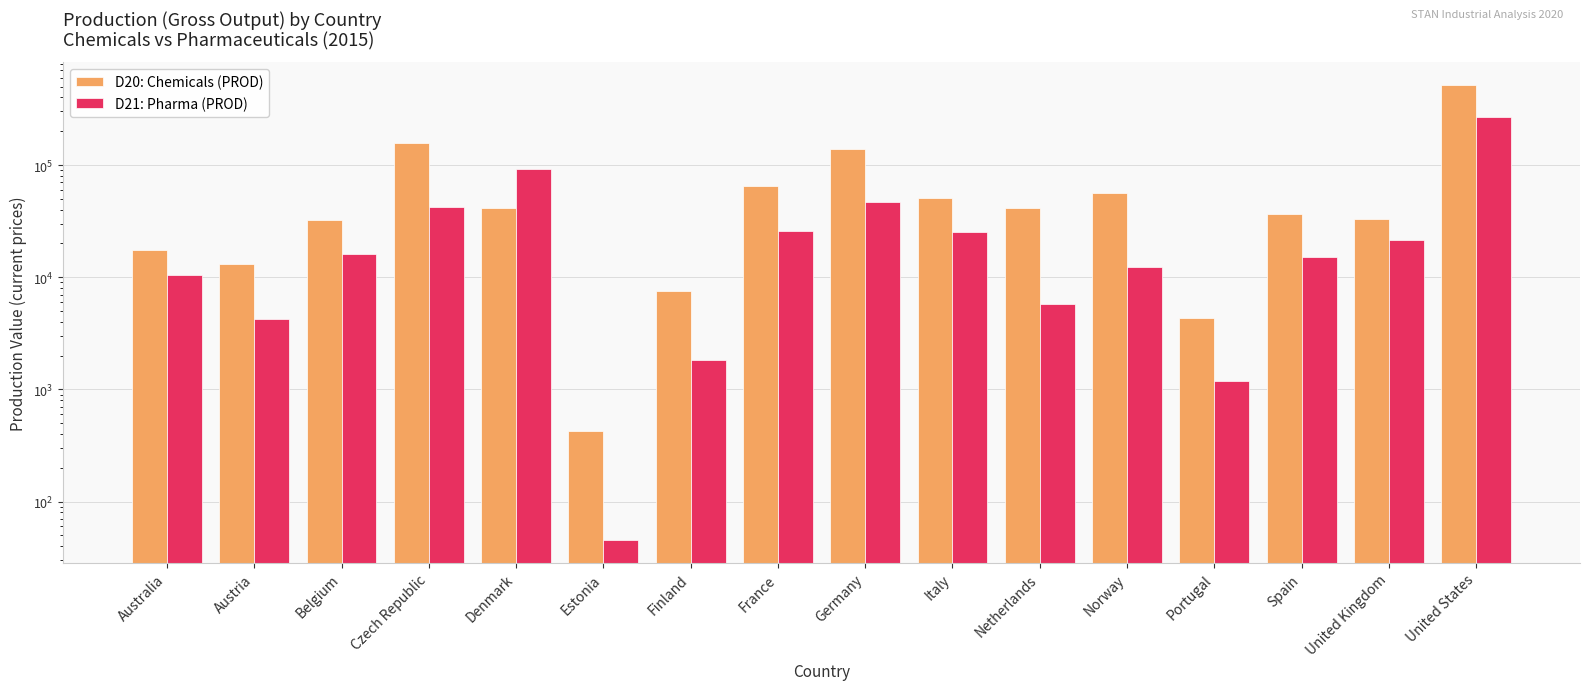

How many bars are there in each group?

2